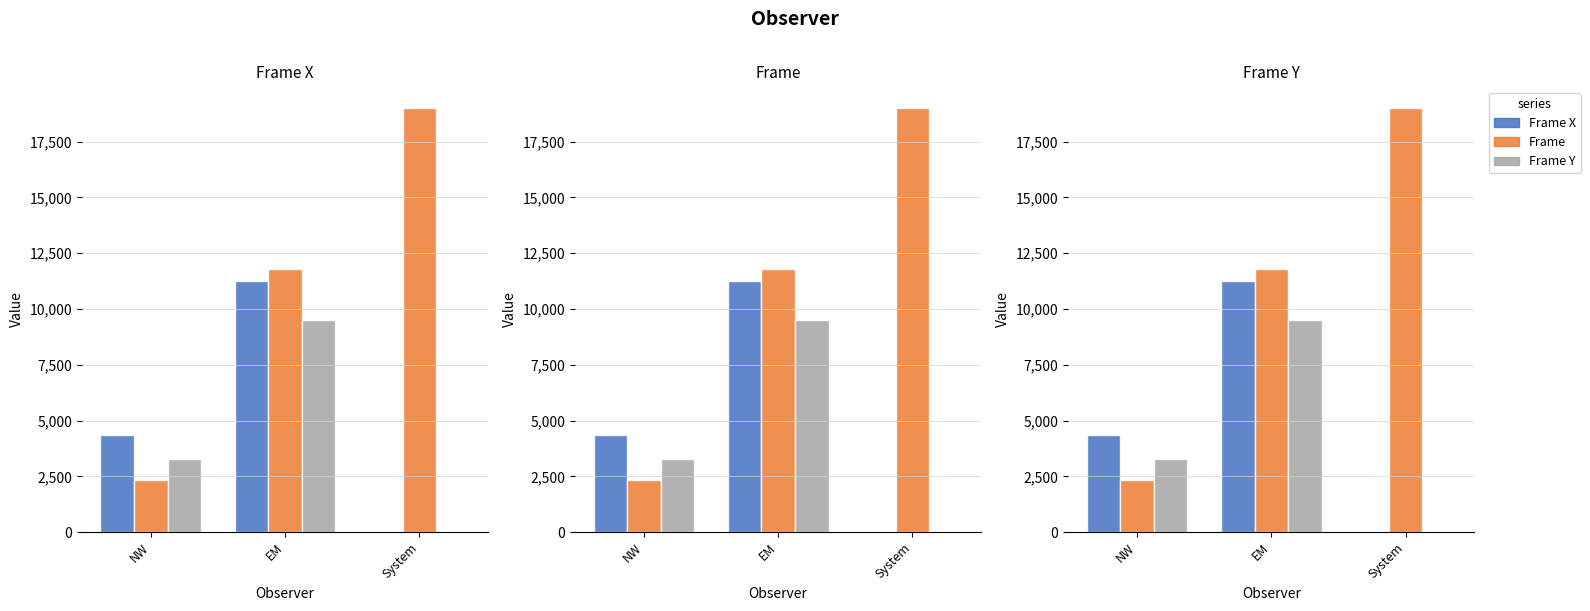

Which series has the largest total across all categories?

Frame